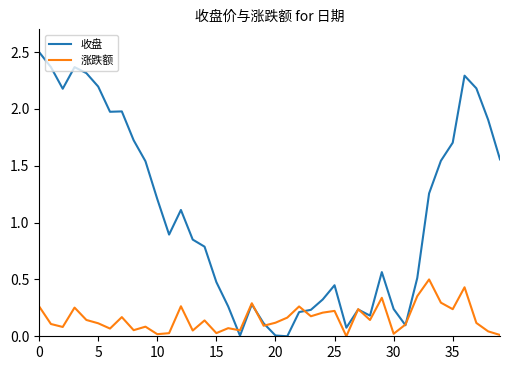

How many values in the 涨跌额 series exceed 0?

39